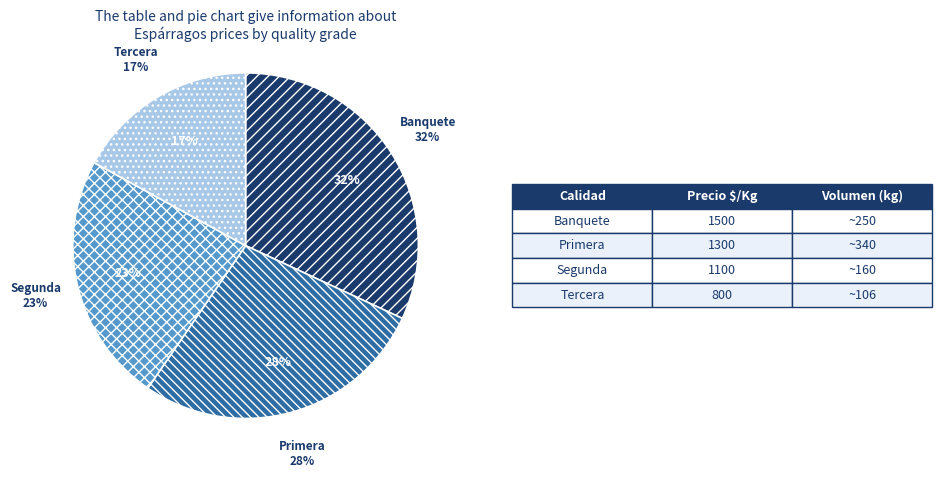

What is the largest slice in the pie chart?

Banquete